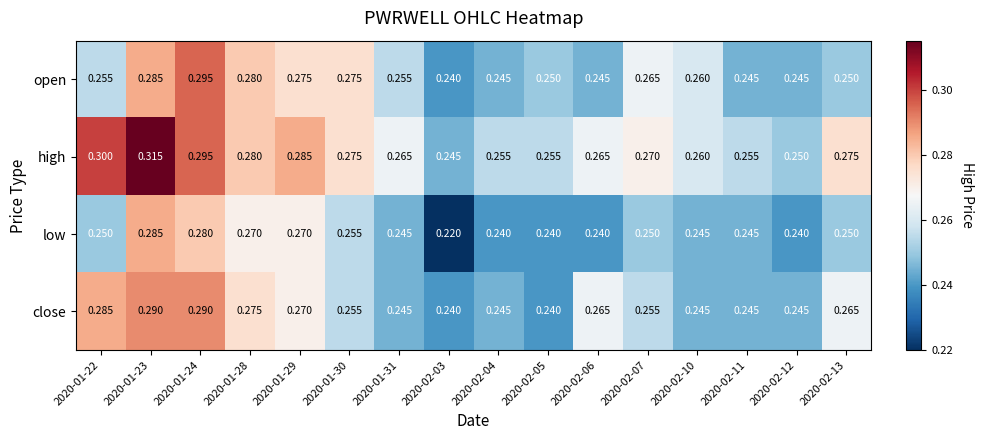

Is the value of low at 2020-01-30 greater than the value of close at 2020-02-13?

No